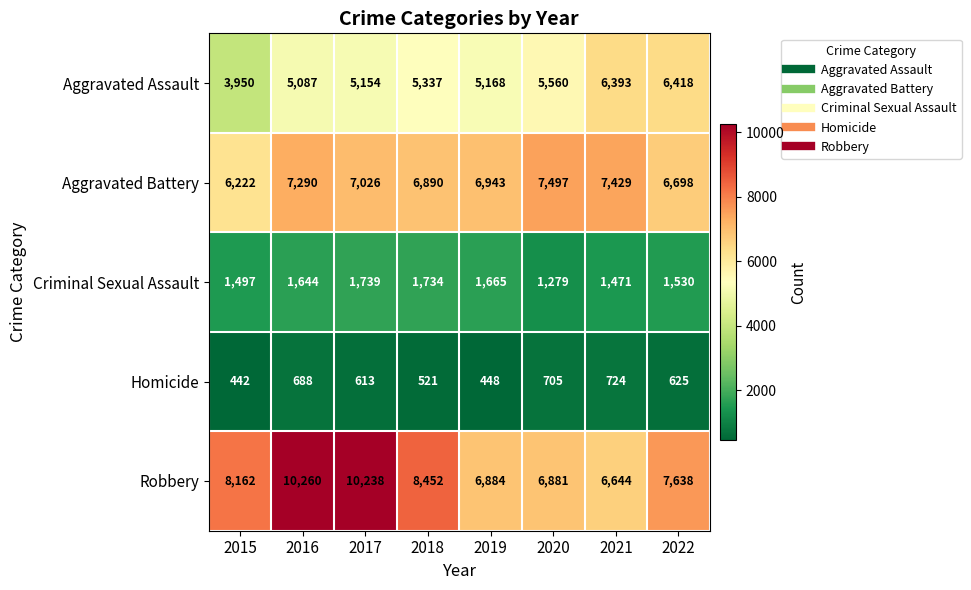

At how many categories does at least one series exceed 2815?

8